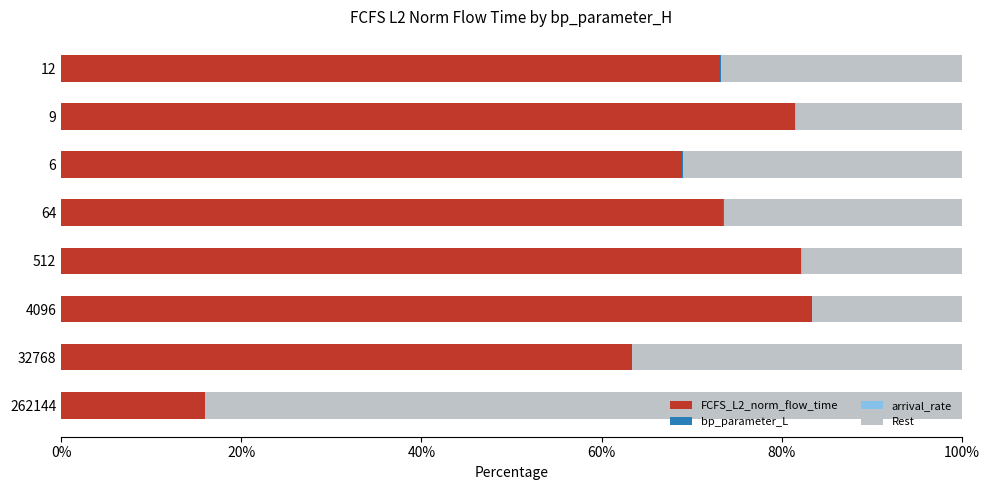

The value of FCFS_L2_norm_flow_time at 32768 is 26.7. True or false?

False